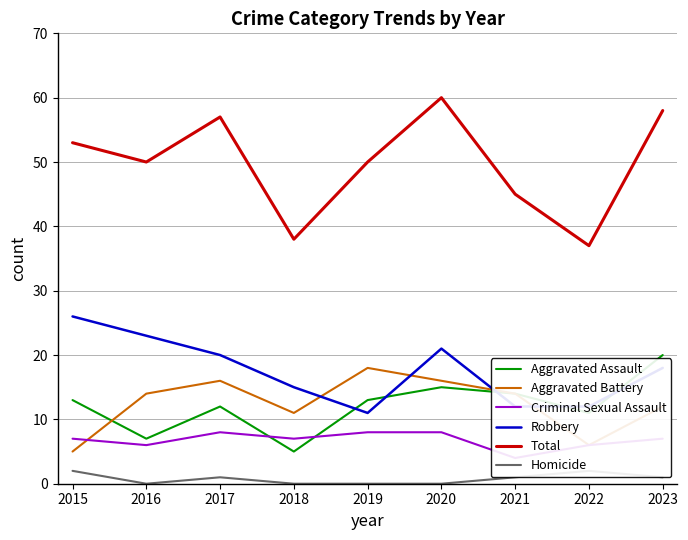

Which series changed the most between 2016 and 2018?

Total